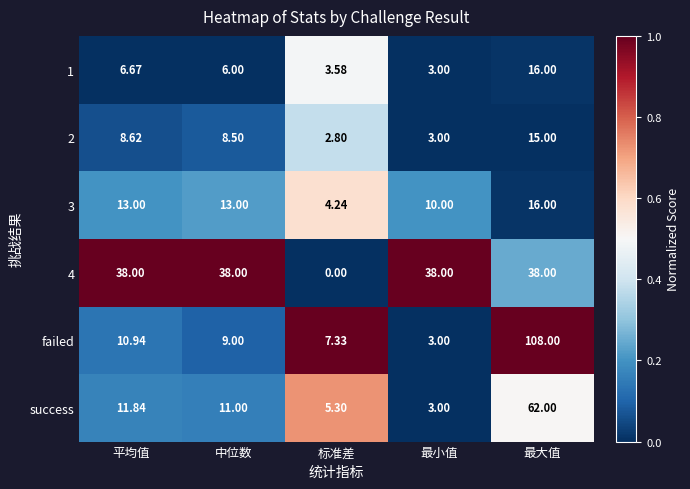

Where does the 1 series first go above 6?

平均值